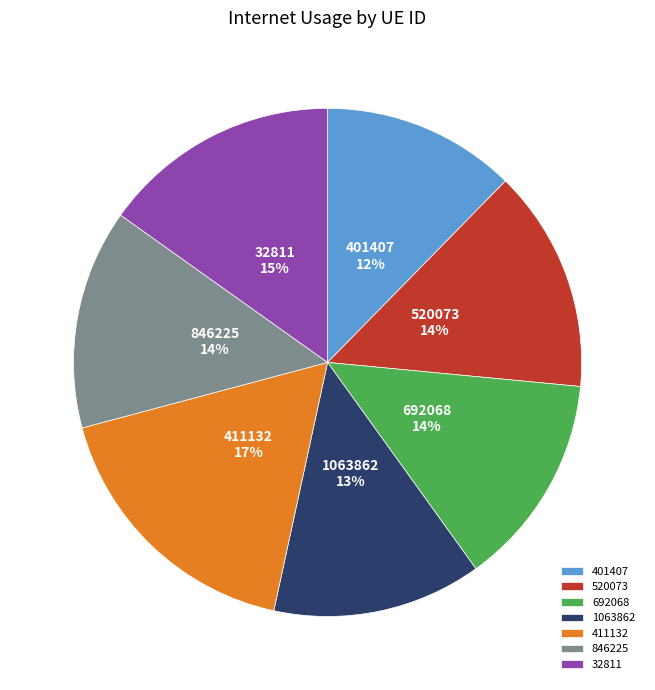

Does 520073 account for over 50% of the chart?

No